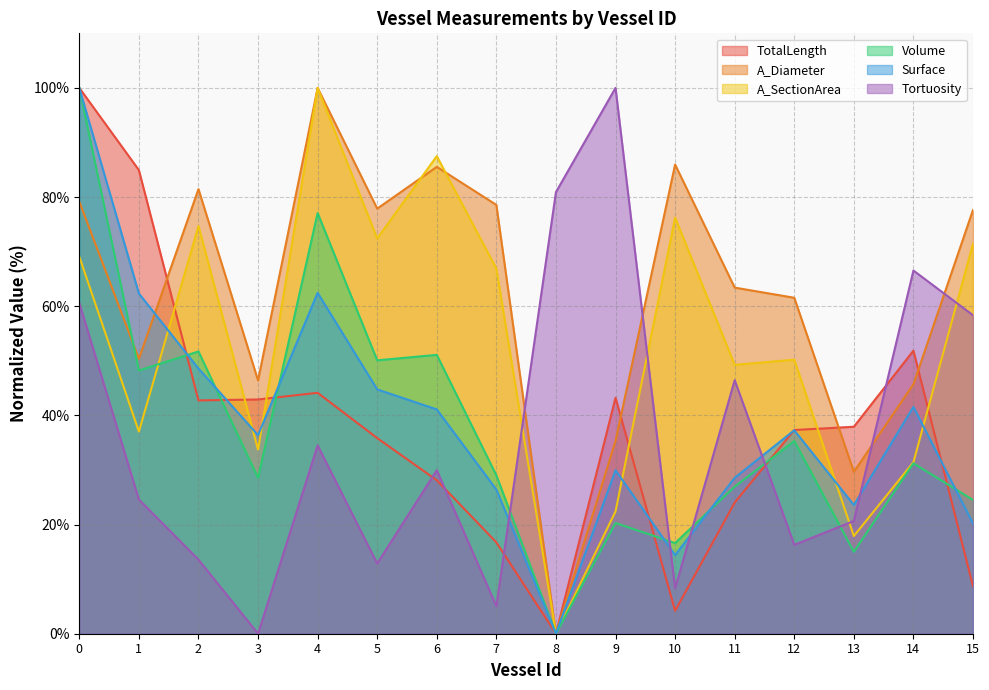

Reading left to right, extract all data points from this chart.

TotalLength: 0=100.0	1=84.9	2=42.7	3=42.9	4=44.1	5=35.8	6=28.1	7=16.7	8=0.0	9=43.2	10=4.2	11=24.0	12=37.3	13=37.9	14=51.9	15=8.7
A_Diameter: 0=79.2	1=50.4	2=81.5	3=46.4	4=100.0	5=77.9	6=85.5	7=78.6	8=0.0	9=35.3	10=86.0	11=63.4	12=61.6	13=29.7	14=45.7	15=77.6
A_SectionArea: 0=69.1	1=37.0	2=74.7	3=33.7	4=100.0	5=72.4	6=87.5	7=66.9	8=0.0	9=22.4	10=76.2	11=49.3	12=50.2	13=17.9	14=31.4	15=71.5
Volume: 0=100.0	1=48.2	2=51.7	3=28.6	4=77.1	5=50.1	6=51.1	7=29.0	8=0.0	9=20.3	10=16.6	11=27.0	12=35.3	13=15.0	14=31.2	15=24.5
Surface: 0=100.0	1=62.3	2=48.6	3=36.4	4=62.5	5=44.8	6=41.1	7=26.4	8=0.0	9=30.0	10=14.4	11=28.6	12=37.3	13=23.6	14=41.6	15=20.2
Tortuosity: 0=60.6	1=24.6	2=13.6	3=0.0	4=34.5	5=12.9	6=30.0	7=5.0	8=80.9	9=100.0	10=8.3	11=46.4	12=16.3	13=20.7	14=66.5	15=58.4